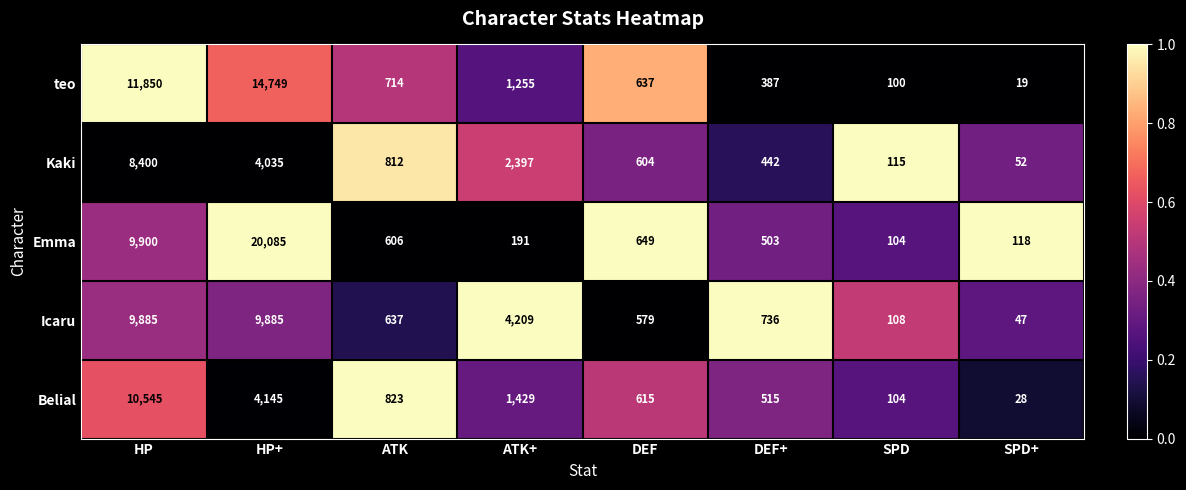

The Kaki series shows 5422 at HP. True or false?

False